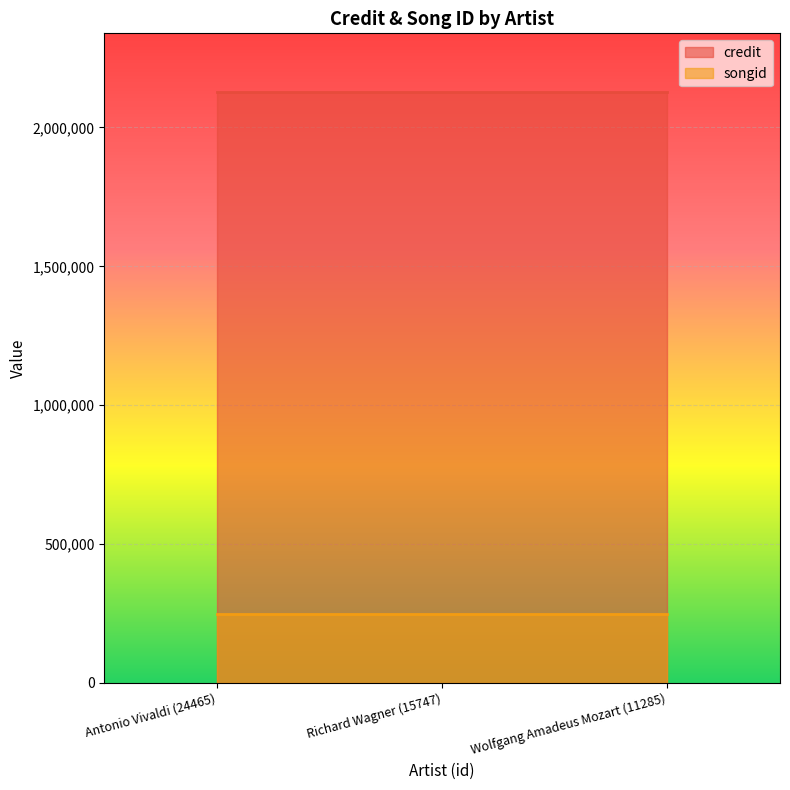

What is the value of the credit point at the 3rd from the left?

2126098